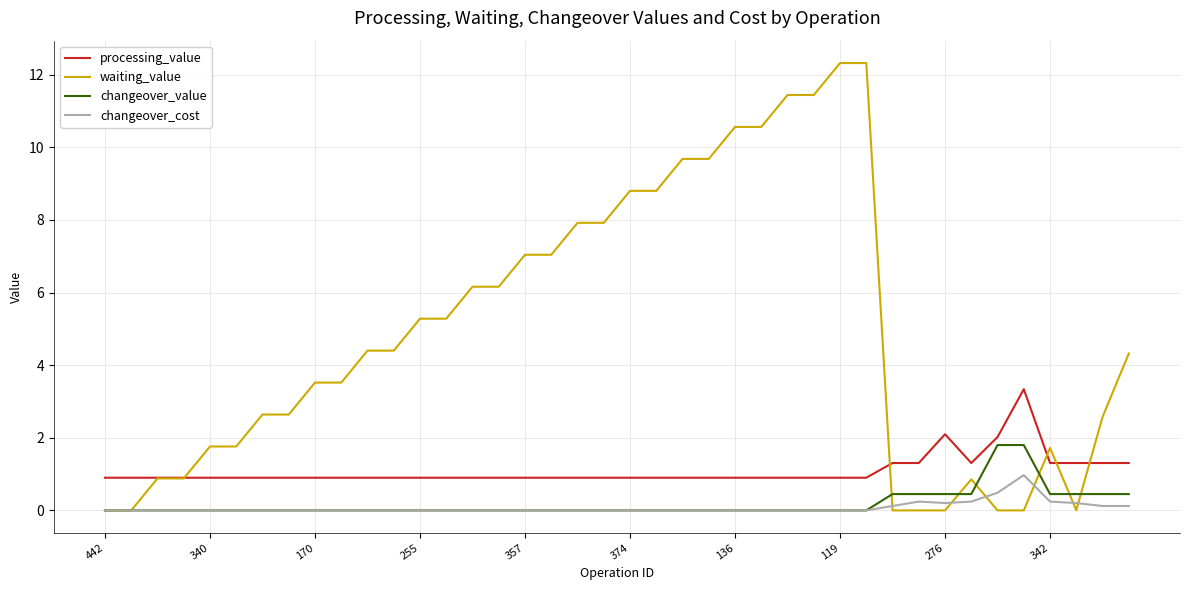

List the series in order of their peak value, highest first.

waiting_value, processing_value, changeover_value, changeover_cost